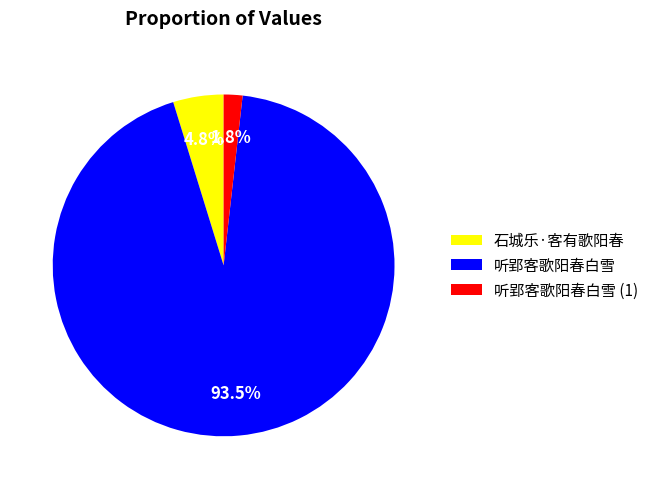

What percentage is the 石城乐·客有歌阳春 slice, to the nearest percent?

5%